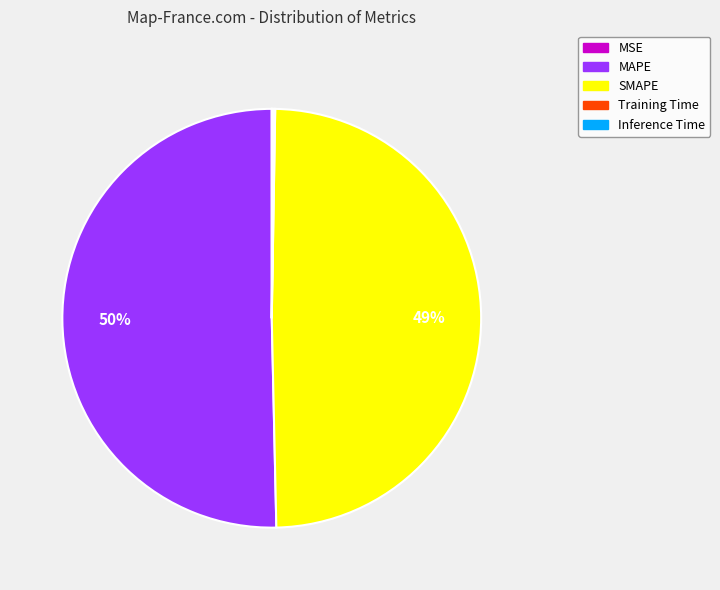

Which slice is the largest?

MAPE